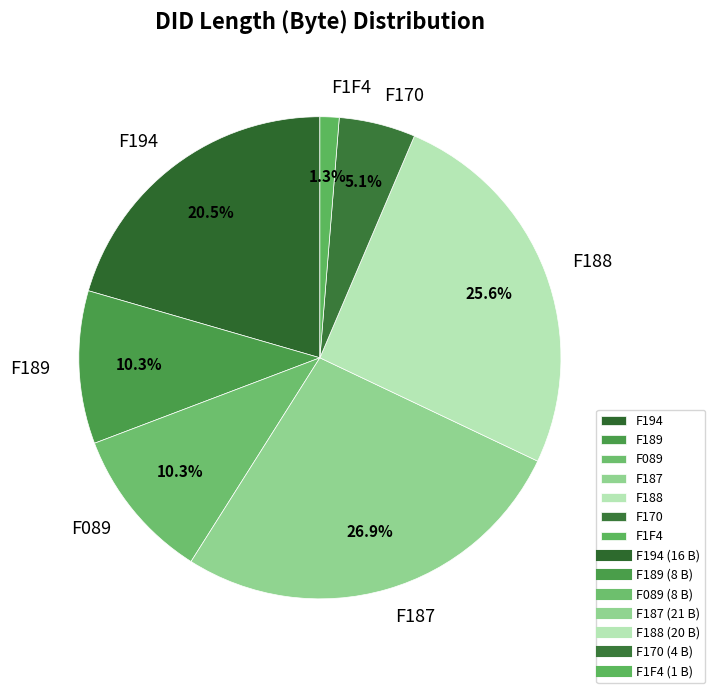

How many segments does this pie chart have?

7